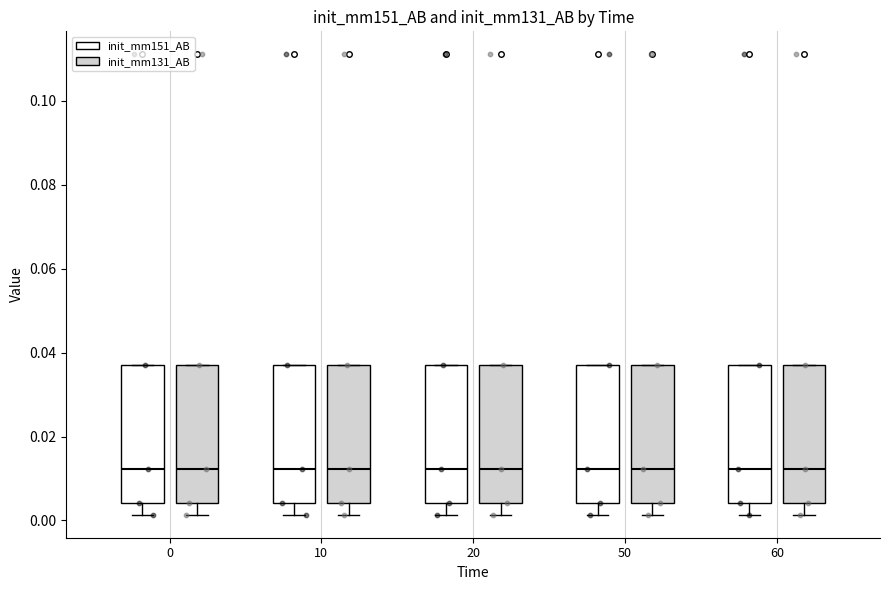

Reading left to right, read every box against the y-axis: the position of its median line, the range the box covers, and the ends of its whiskers. The values are not printed on the chart, so give them approximately, as read against the axis.

0 (init_mm151_AB): median 0.012, box 0.004 to 0.038, whiskers 0.002 to 0.038
0 (init_mm131_AB): median 0.012, box 0.004 to 0.038, whiskers 0.002 to 0.038
10 (init_mm151_AB): median 0.012, box 0.004 to 0.038, whiskers 0.002 to 0.038
10 (init_mm131_AB): median 0.012, box 0.004 to 0.038, whiskers 0.002 to 0.038
20 (init_mm151_AB): median 0.012, box 0.004 to 0.038, whiskers 0.002 to 0.038
20 (init_mm131_AB): median 0.012, box 0.004 to 0.038, whiskers 0.002 to 0.038
50 (init_mm151_AB): median 0.012, box 0.004 to 0.038, whiskers 0.002 to 0.038
50 (init_mm131_AB): median 0.012, box 0.004 to 0.038, whiskers 0.002 to 0.038
60 (init_mm151_AB): median 0.012, box 0.004 to 0.038, whiskers 0.002 to 0.038
60 (init_mm131_AB): median 0.012, box 0.004 to 0.038, whiskers 0.002 to 0.038